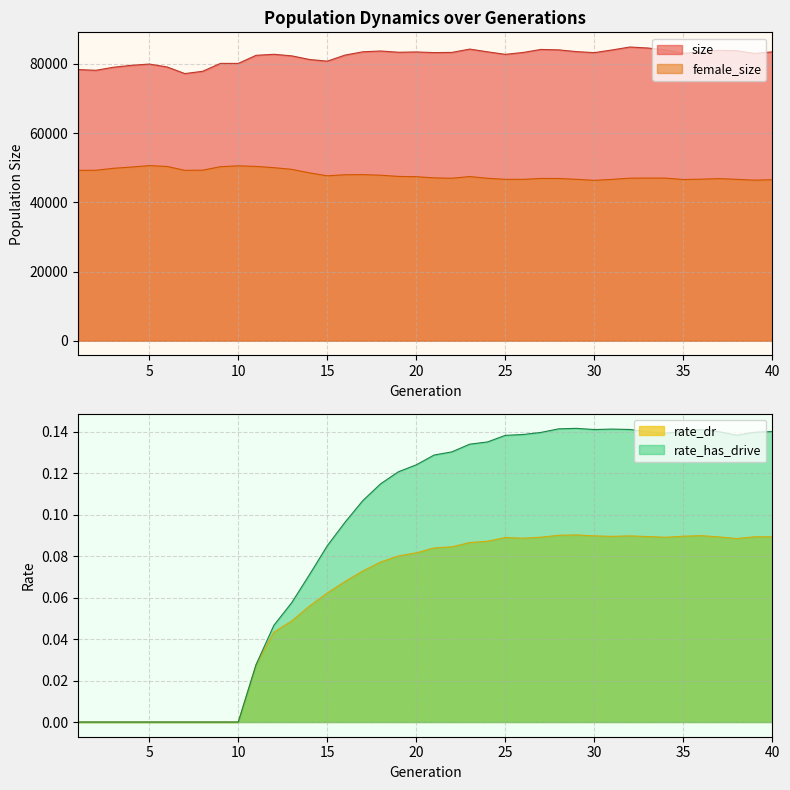

Is the value of rate_dr at 10 greater than the value of size at 21?

No